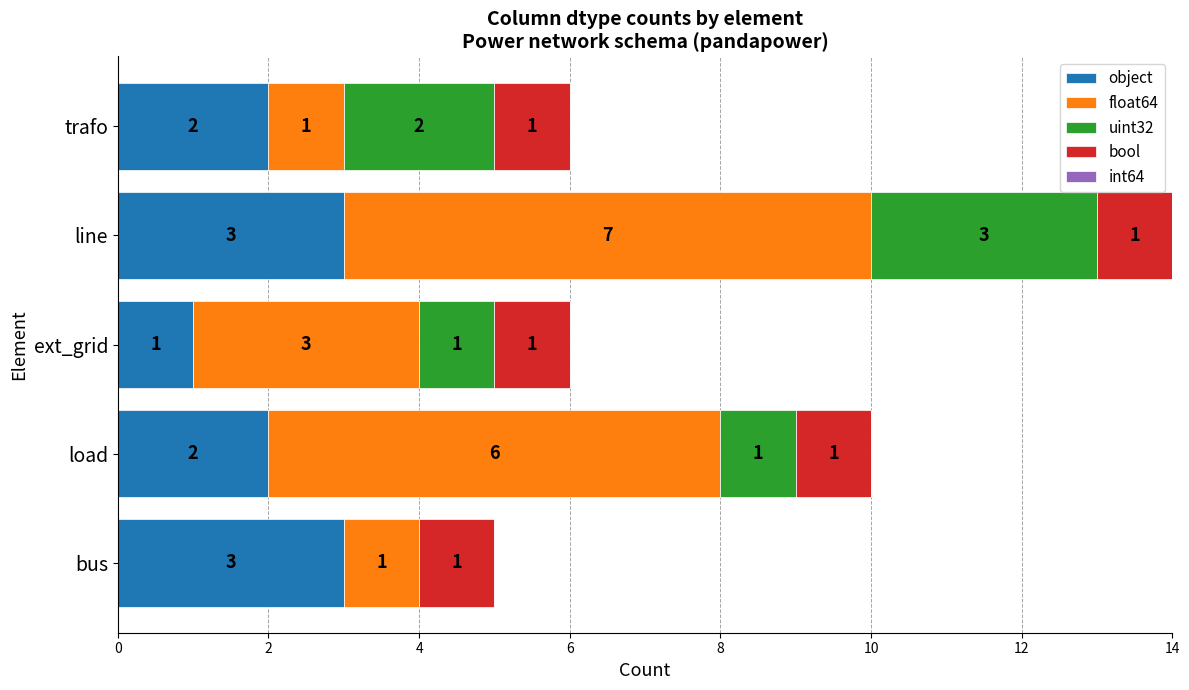

What is the total value across all series at load?

10